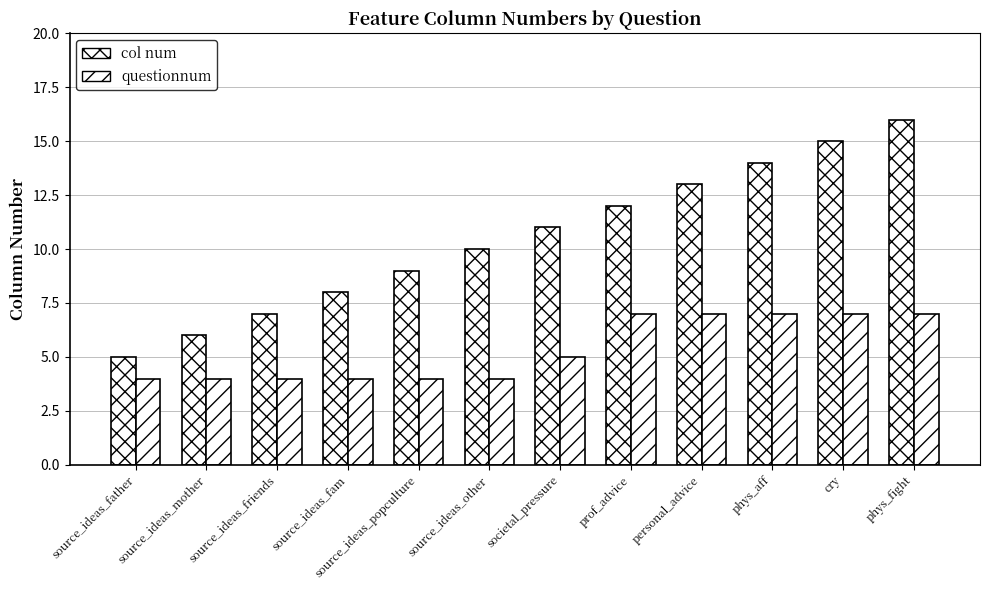

Which series changed the most between phys_aff and phys_fight?

col num